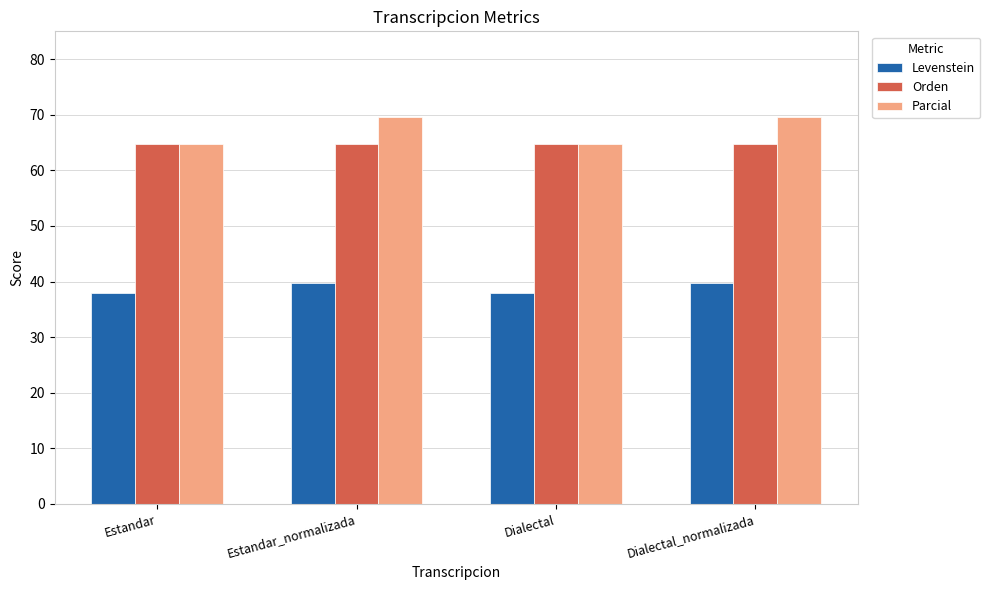

What is the value of the Levenstein bar at the 1st from the left?

37.9